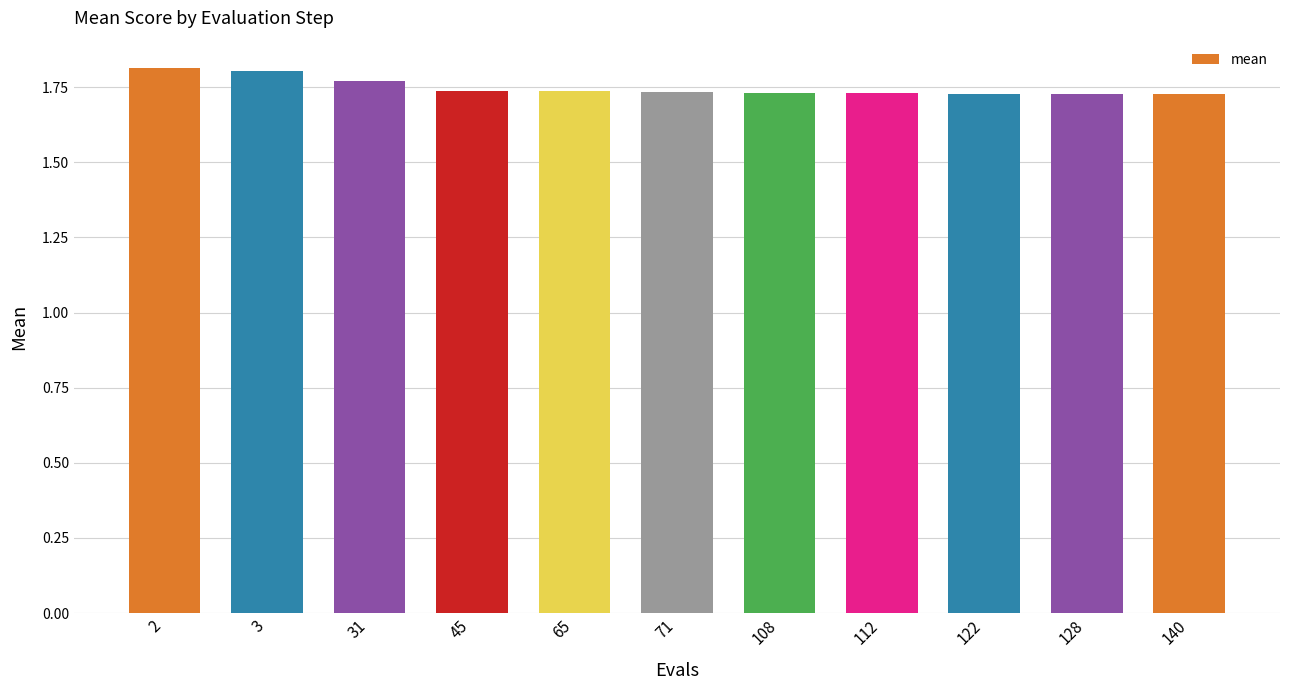

Does the chart contain stacked bars?

No